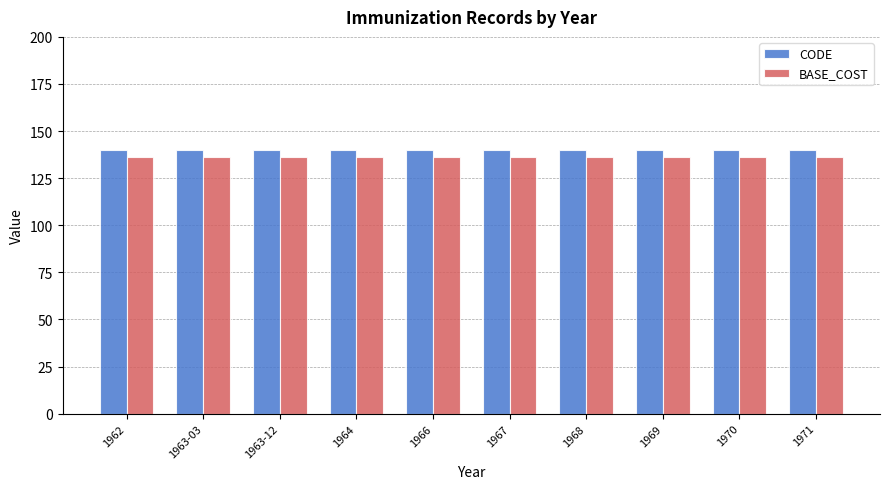

Does the chart contain stacked bars?

No